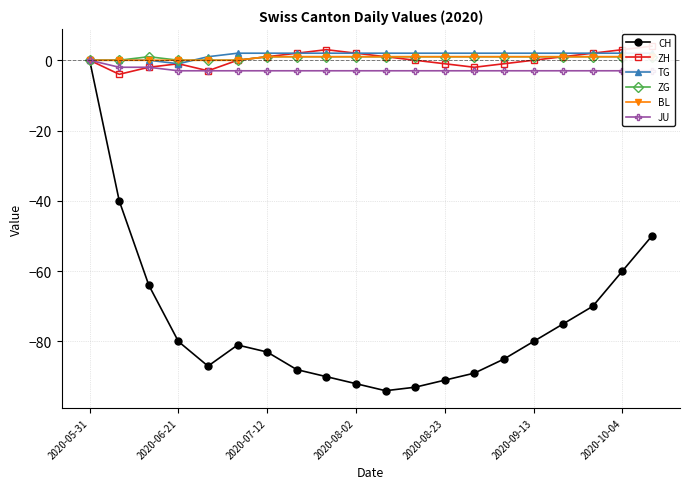

The BL series shows 1 at 7. True or false?

True